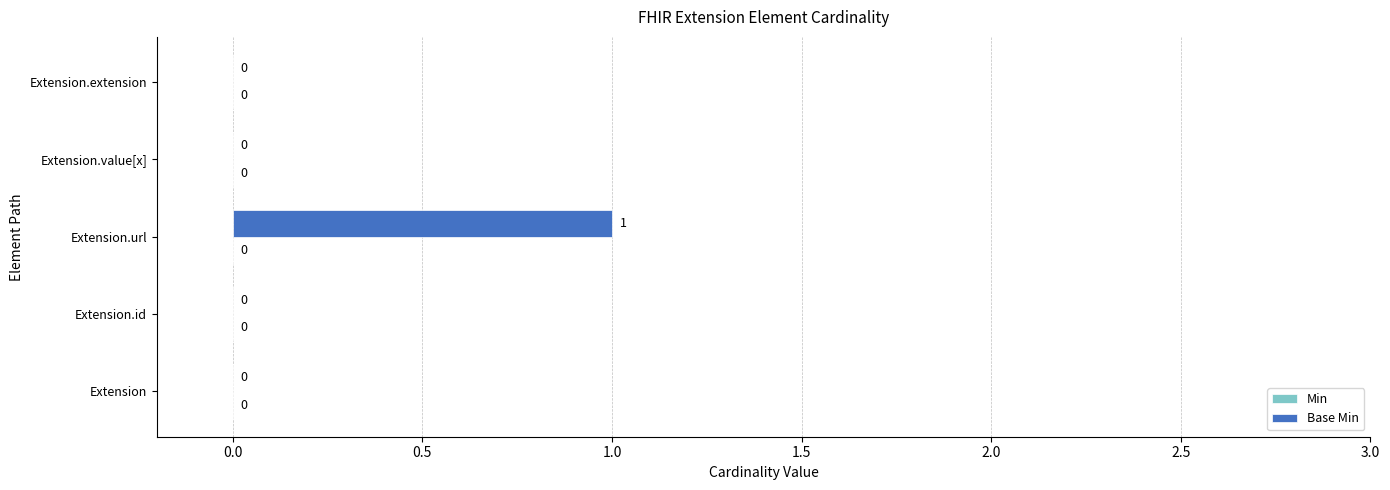

Between Extension.id and Extension.url, which is larger?

Extension.url